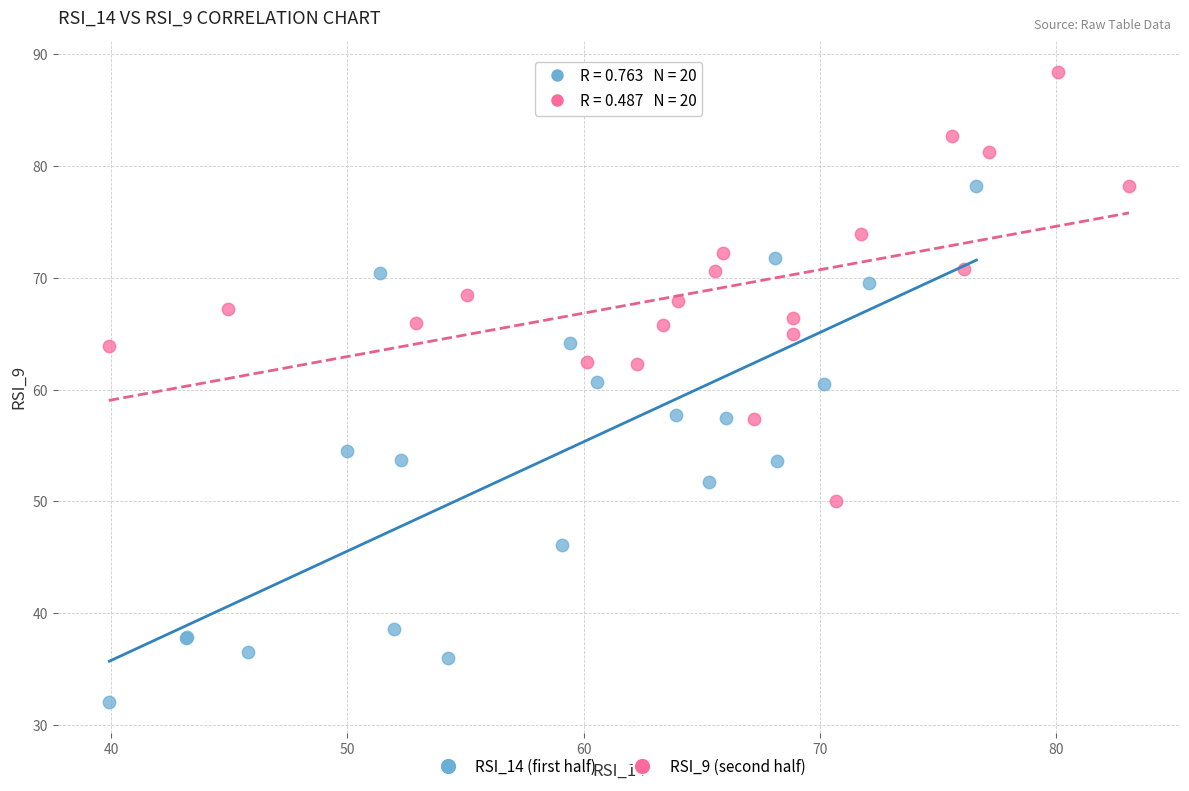

Which series reaches the minimum Y coordinate?

RSI_14 (first half)